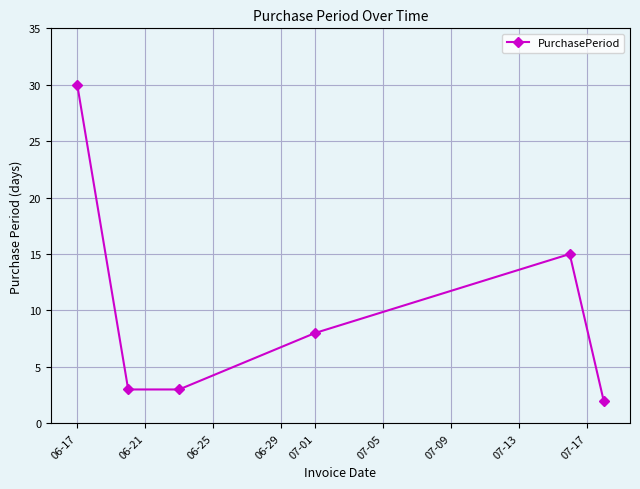

True or false: there are more than 1 points higher than both neighbors.

False